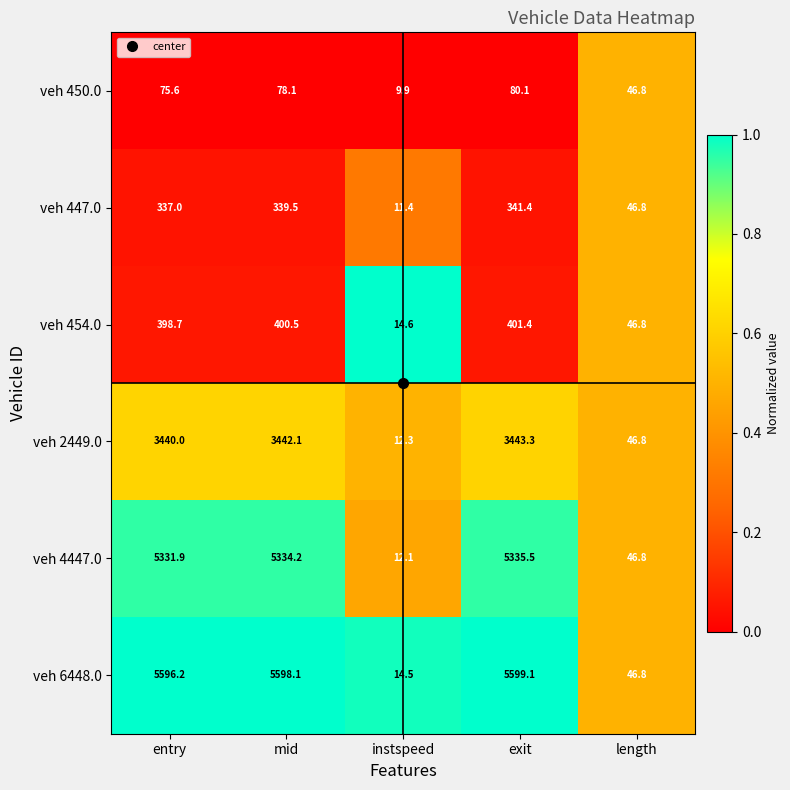

What is the total value across all series at entry?

15179.4